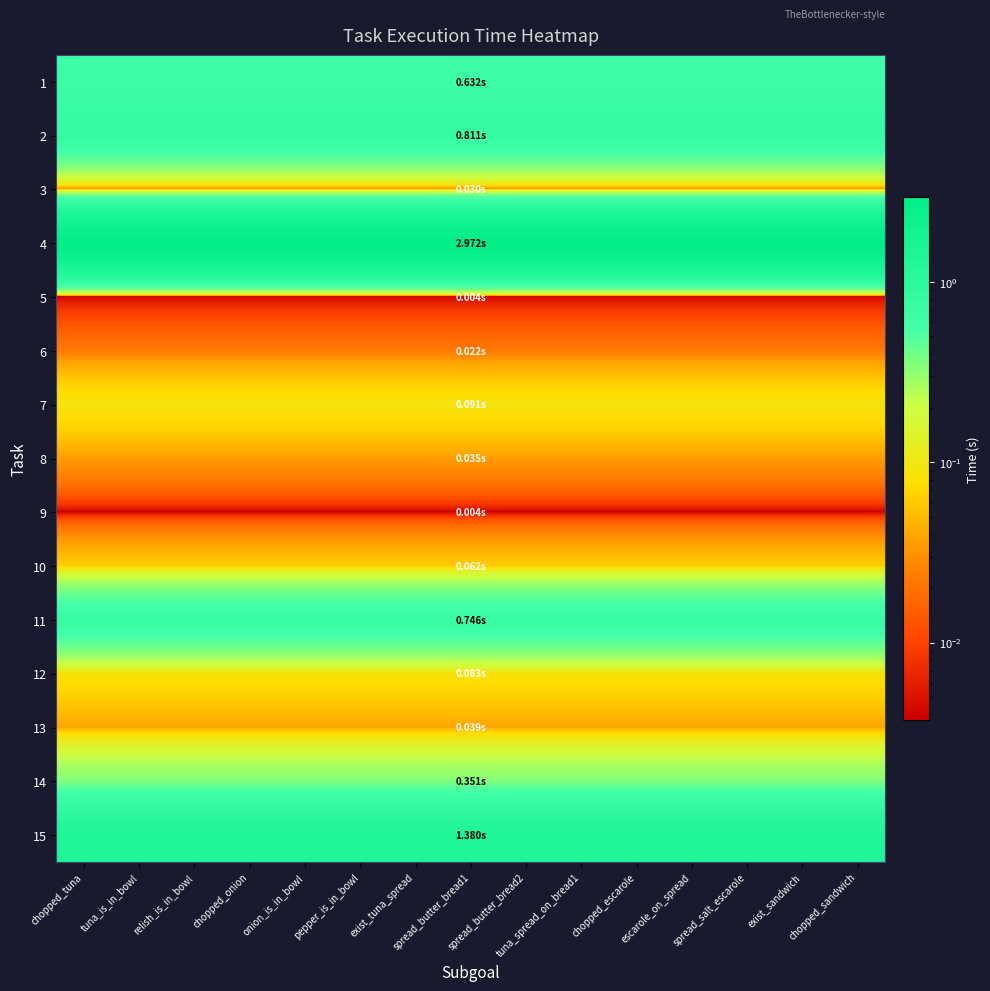

Reading left to right, extract all data points from this chart.

1: chopped_tuna=0.6	tuna_is_in_bowl=0.6	relish_is_in_bowl=0.6	chopped_onion=0.6	onion_is_in_bowl=0.6	pepper_is_in_bowl=0.6	exist_tuna_spread=0.6	spread_butter_bread1=0.6	spread_butter_bread2=0.6	tuna_spread_on_bread1=0.6	chopped_escarole=0.6	escarole_on_spread=0.6	spread_salt_escarole=0.6	exist_sandwich=0.6	chopped_sandwich=0.6
2: chopped_tuna=0.8	tuna_is_in_bowl=0.8	relish_is_in_bowl=0.8	chopped_onion=0.8	onion_is_in_bowl=0.8	pepper_is_in_bowl=0.8	exist_tuna_spread=0.8	spread_butter_bread1=0.8	spread_butter_bread2=0.8	tuna_spread_on_bread1=0.8	chopped_escarole=0.8	escarole_on_spread=0.8	spread_salt_escarole=0.8	exist_sandwich=0.8	chopped_sandwich=0.8
3: chopped_tuna=0.0	tuna_is_in_bowl=0.0	relish_is_in_bowl=0.0	chopped_onion=0.0	onion_is_in_bowl=0.0	pepper_is_in_bowl=0.0	exist_tuna_spread=0.0	spread_butter_bread1=0.0	spread_butter_bread2=0.0	tuna_spread_on_bread1=0.0	chopped_escarole=0.0	escarole_on_spread=0.0	spread_salt_escarole=0.0	exist_sandwich=0.0	chopped_sandwich=0.0
4: chopped_tuna=3.0	tuna_is_in_bowl=3.0	relish_is_in_bowl=3.0	chopped_onion=3.0	onion_is_in_bowl=3.0	pepper_is_in_bowl=3.0	exist_tuna_spread=3.0	spread_butter_bread1=3.0	spread_butter_bread2=3.0	tuna_spread_on_bread1=3.0	chopped_escarole=3.0	escarole_on_spread=3.0	spread_salt_escarole=3.0	exist_sandwich=3.0	chopped_sandwich=3.0
5: chopped_tuna=0.0	tuna_is_in_bowl=0.0	relish_is_in_bowl=0.0	chopped_onion=0.0	onion_is_in_bowl=0.0	pepper_is_in_bowl=0.0	exist_tuna_spread=0.0	spread_butter_bread1=0.0	spread_butter_bread2=0.0	tuna_spread_on_bread1=0.0	chopped_escarole=0.0	escarole_on_spread=0.0	spread_salt_escarole=0.0	exist_sandwich=0.0	chopped_sandwich=0.0
6: chopped_tuna=0.0	tuna_is_in_bowl=0.0	relish_is_in_bowl=0.0	chopped_onion=0.0	onion_is_in_bowl=0.0	pepper_is_in_bowl=0.0	exist_tuna_spread=0.0	spread_butter_bread1=0.0	spread_butter_bread2=0.0	tuna_spread_on_bread1=0.0	chopped_escarole=0.0	escarole_on_spread=0.0	spread_salt_escarole=0.0	exist_sandwich=0.0	chopped_sandwich=0.0
7: chopped_tuna=0.1	tuna_is_in_bowl=0.1	relish_is_in_bowl=0.1	chopped_onion=0.1	onion_is_in_bowl=0.1	pepper_is_in_bowl=0.1	exist_tuna_spread=0.1	spread_butter_bread1=0.1	spread_butter_bread2=0.1	tuna_spread_on_bread1=0.1	chopped_escarole=0.1	escarole_on_spread=0.1	spread_salt_escarole=0.1	exist_sandwich=0.1	chopped_sandwich=0.1
8: chopped_tuna=0.0	tuna_is_in_bowl=0.0	relish_is_in_bowl=0.0	chopped_onion=0.0	onion_is_in_bowl=0.0	pepper_is_in_bowl=0.0	exist_tuna_spread=0.0	spread_butter_bread1=0.0	spread_butter_bread2=0.0	tuna_spread_on_bread1=0.0	chopped_escarole=0.0	escarole_on_spread=0.0	spread_salt_escarole=0.0	exist_sandwich=0.0	chopped_sandwich=0.0
9: chopped_tuna=0.0	tuna_is_in_bowl=0.0	relish_is_in_bowl=0.0	chopped_onion=0.0	onion_is_in_bowl=0.0	pepper_is_in_bowl=0.0	exist_tuna_spread=0.0	spread_butter_bread1=0.0	spread_butter_bread2=0.0	tuna_spread_on_bread1=0.0	chopped_escarole=0.0	escarole_on_spread=0.0	spread_salt_escarole=0.0	exist_sandwich=0.0	chopped_sandwich=0.0
10: chopped_tuna=0.1	tuna_is_in_bowl=0.1	relish_is_in_bowl=0.1	chopped_onion=0.1	onion_is_in_bowl=0.1	pepper_is_in_bowl=0.1	exist_tuna_spread=0.1	spread_butter_bread1=0.1	spread_butter_bread2=0.1	tuna_spread_on_bread1=0.1	chopped_escarole=0.1	escarole_on_spread=0.1	spread_salt_escarole=0.1	exist_sandwich=0.1	chopped_sandwich=0.1
11: chopped_tuna=0.7	tuna_is_in_bowl=0.7	relish_is_in_bowl=0.7	chopped_onion=0.7	onion_is_in_bowl=0.7	pepper_is_in_bowl=0.7	exist_tuna_spread=0.7	spread_butter_bread1=0.7	spread_butter_bread2=0.7	tuna_spread_on_bread1=0.7	chopped_escarole=0.7	escarole_on_spread=0.7	spread_salt_escarole=0.7	exist_sandwich=0.7	chopped_sandwich=0.7
12: chopped_tuna=0.1	tuna_is_in_bowl=0.1	relish_is_in_bowl=0.1	chopped_onion=0.1	onion_is_in_bowl=0.1	pepper_is_in_bowl=0.1	exist_tuna_spread=0.1	spread_butter_bread1=0.1	spread_butter_bread2=0.1	tuna_spread_on_bread1=0.1	chopped_escarole=0.1	escarole_on_spread=0.1	spread_salt_escarole=0.1	exist_sandwich=0.1	chopped_sandwich=0.1
13: chopped_tuna=0.0	tuna_is_in_bowl=0.0	relish_is_in_bowl=0.0	chopped_onion=0.0	onion_is_in_bowl=0.0	pepper_is_in_bowl=0.0	exist_tuna_spread=0.0	spread_butter_bread1=0.0	spread_butter_bread2=0.0	tuna_spread_on_bread1=0.0	chopped_escarole=0.0	escarole_on_spread=0.0	spread_salt_escarole=0.0	exist_sandwich=0.0	chopped_sandwich=0.0
14: chopped_tuna=0.4	tuna_is_in_bowl=0.4	relish_is_in_bowl=0.4	chopped_onion=0.4	onion_is_in_bowl=0.4	pepper_is_in_bowl=0.4	exist_tuna_spread=0.4	spread_butter_bread1=0.4	spread_butter_bread2=0.4	tuna_spread_on_bread1=0.4	chopped_escarole=0.4	escarole_on_spread=0.4	spread_salt_escarole=0.4	exist_sandwich=0.4	chopped_sandwich=0.4
15: chopped_tuna=1.4	tuna_is_in_bowl=1.4	relish_is_in_bowl=1.4	chopped_onion=1.4	onion_is_in_bowl=1.4	pepper_is_in_bowl=1.4	exist_tuna_spread=1.4	spread_butter_bread1=1.4	spread_butter_bread2=1.4	tuna_spread_on_bread1=1.4	chopped_escarole=1.4	escarole_on_spread=1.4	spread_salt_escarole=1.4	exist_sandwich=1.4	chopped_sandwich=1.4